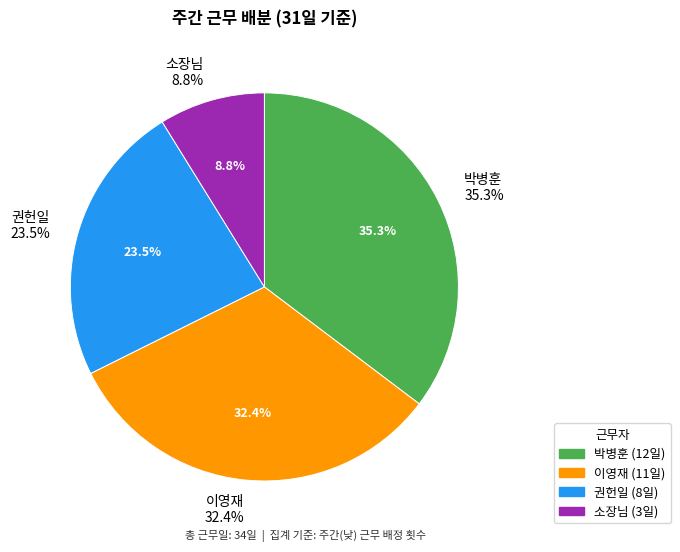

Is it true that 이영재 is 26% of the pie?

False